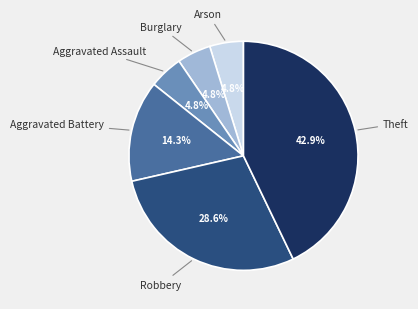

To the nearest percent, what is the average slice percentage?

17%